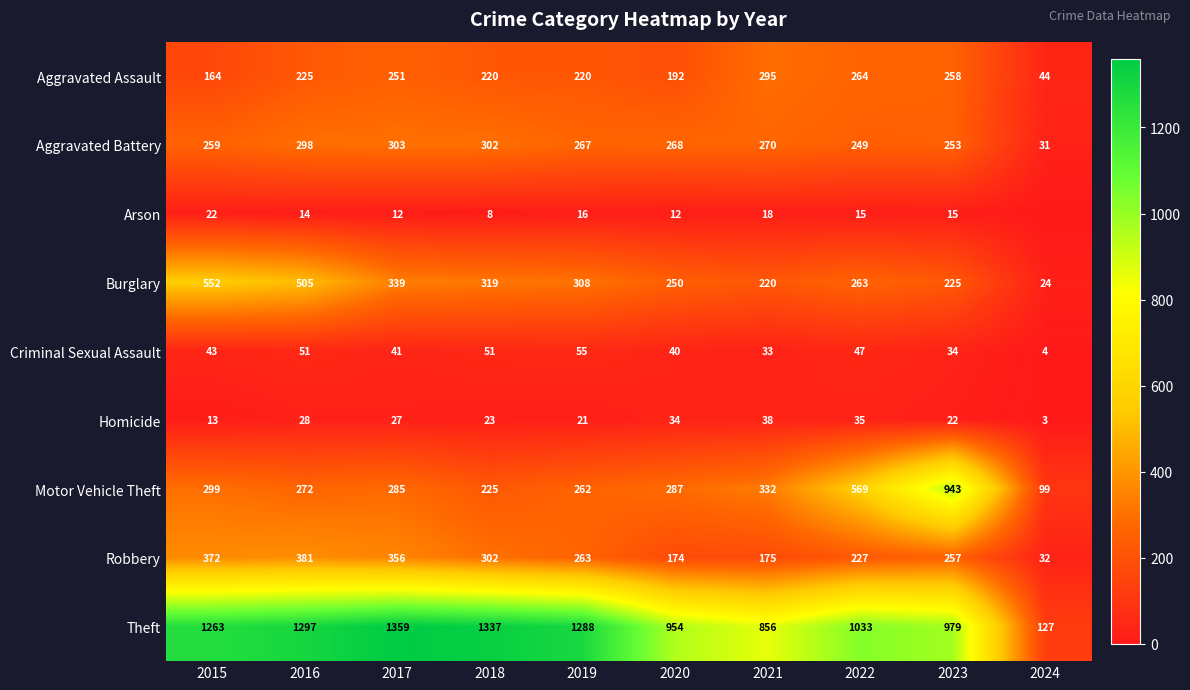

Read the Burglary value at 2022, to the nearest 50.

250